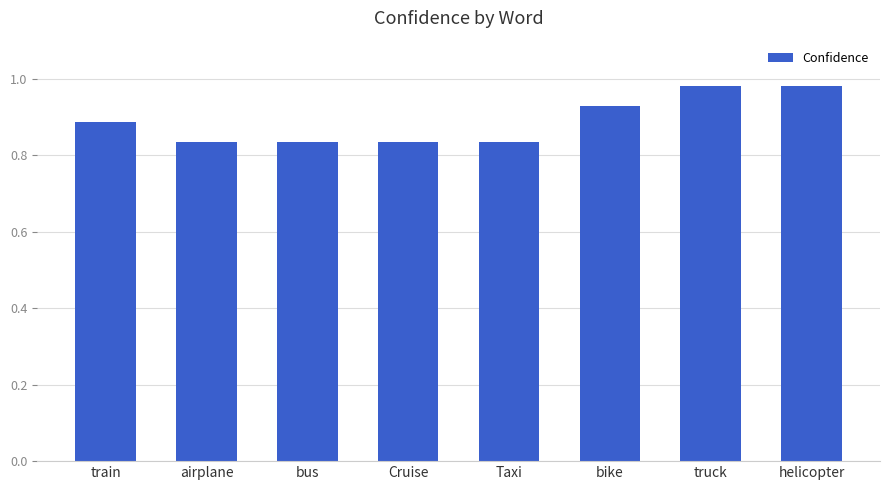

Count the values in the range 0 to 1.

8